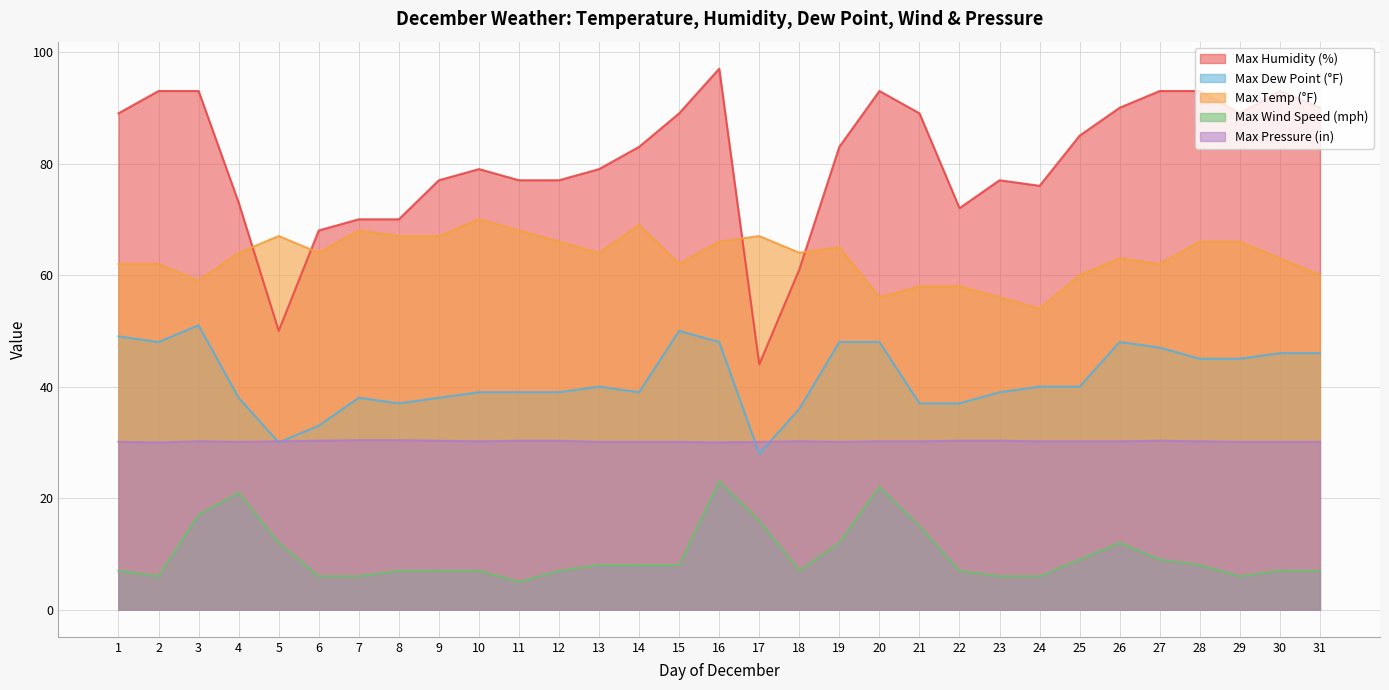

What is the maximum value shown in the chart?

97.0